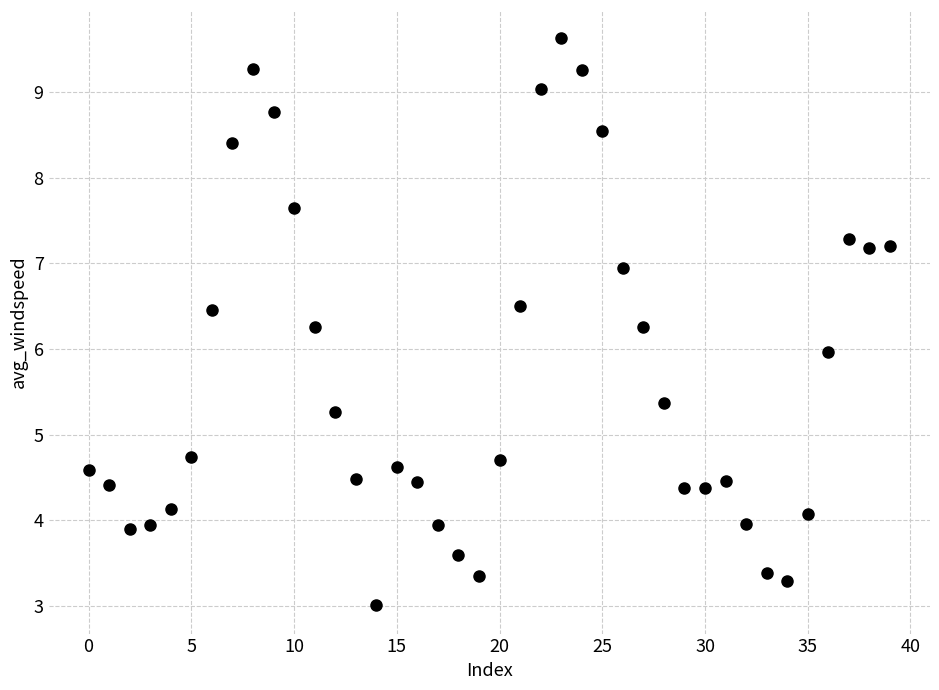

What is the range of Y values (max minus min)?

6.6